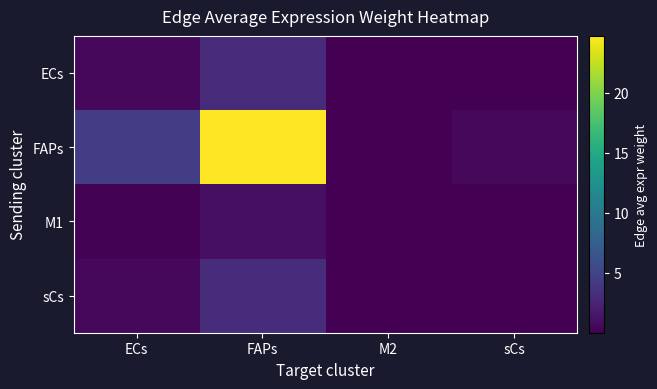

What is the spread (max minus min) of values at FAPs?

23.7